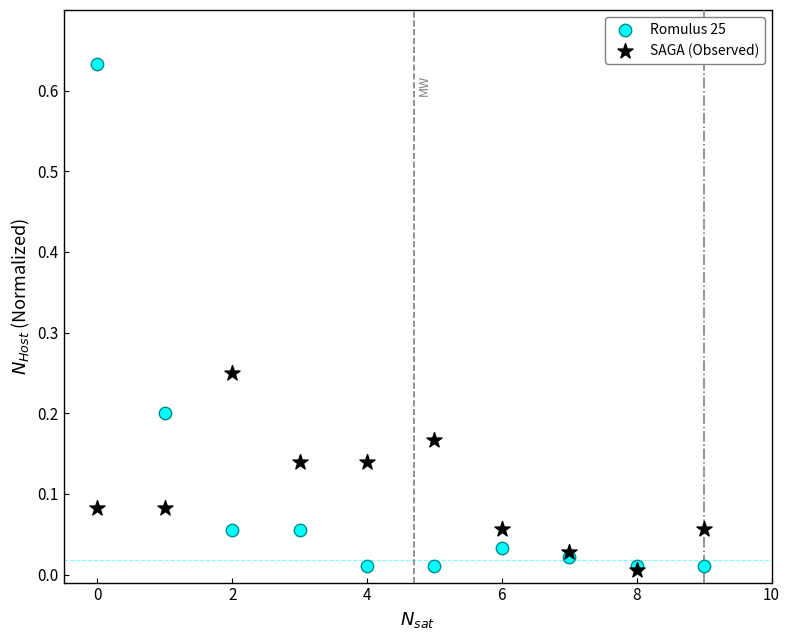

What are all the series names shown in the legend?

Romulus 25, SAGA (Observed)